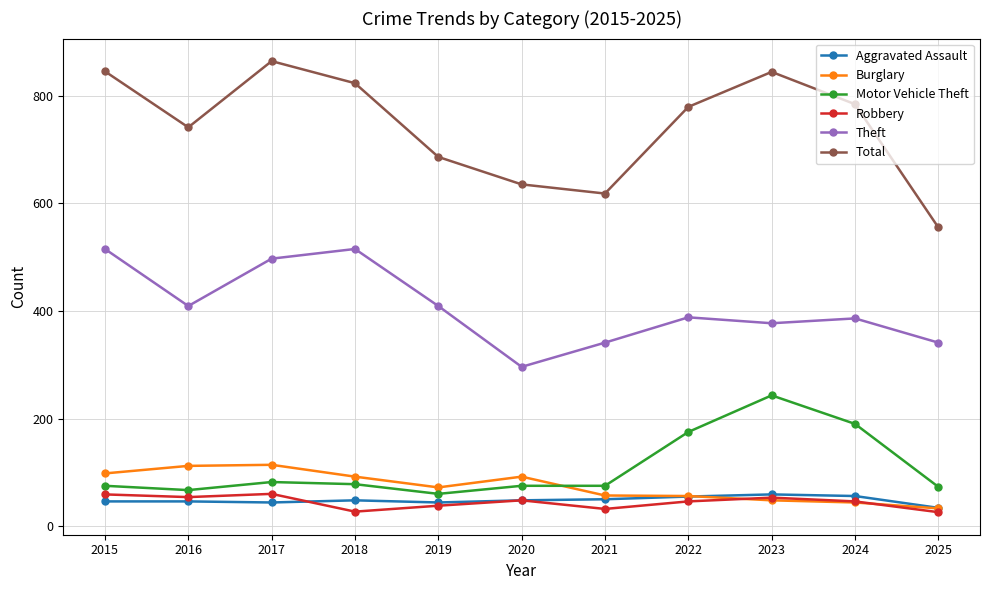

What is the greatest value displayed?

864